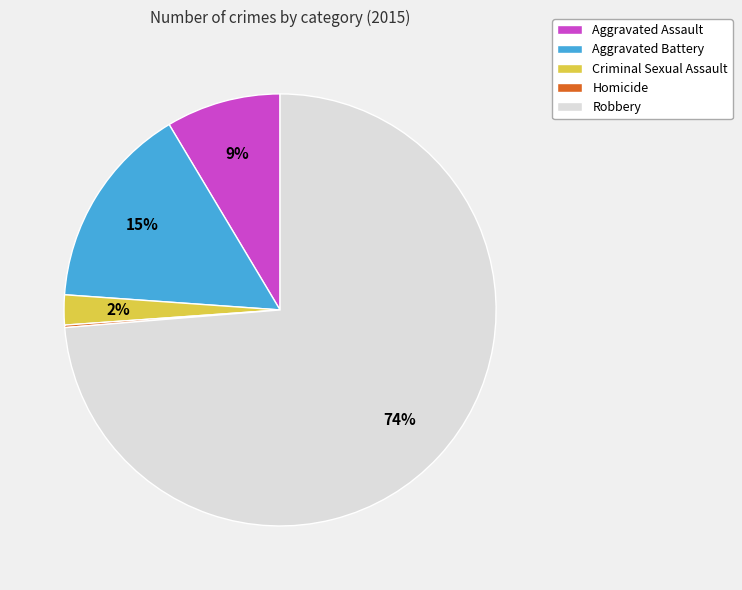

Is there a majority slice in this chart?

Yes